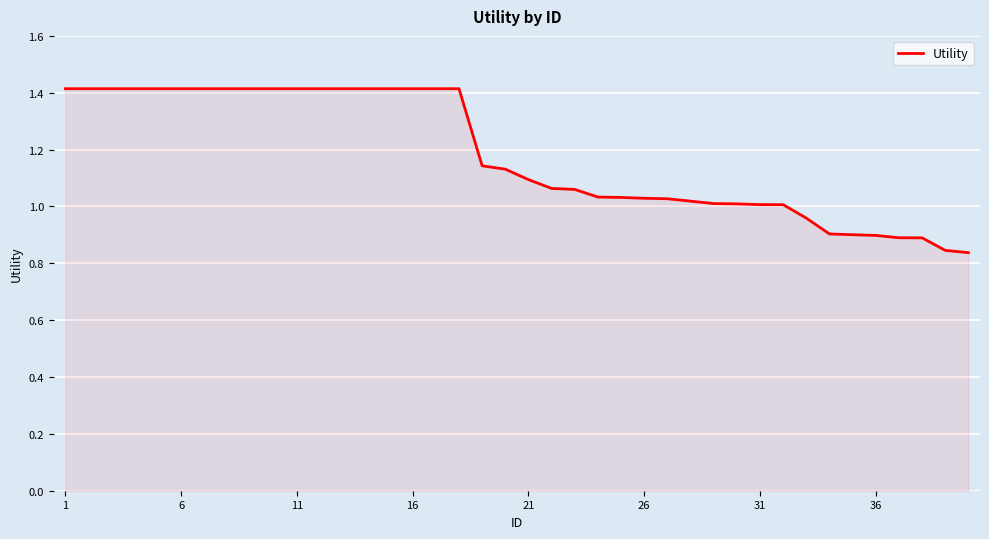

What is the difference between the maximum and minimum values?

0.6